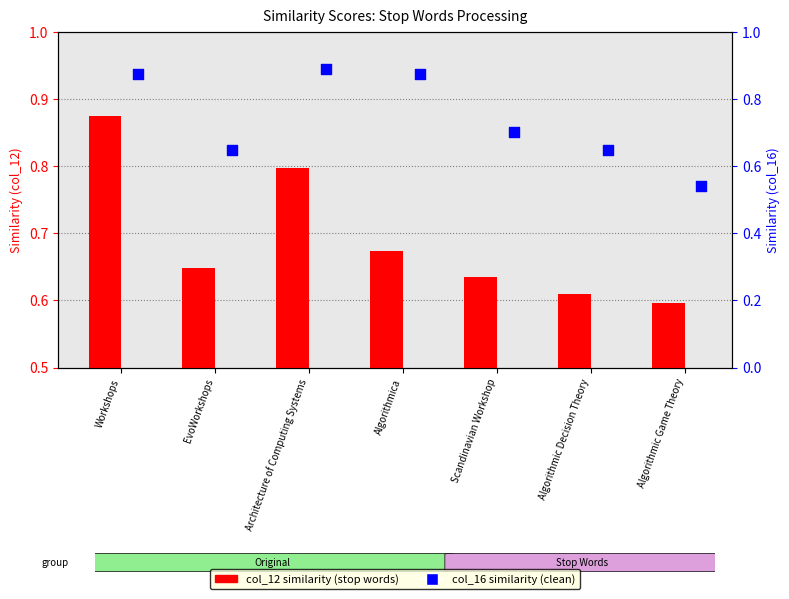

At how many categories does at least one series exceed 0?

7